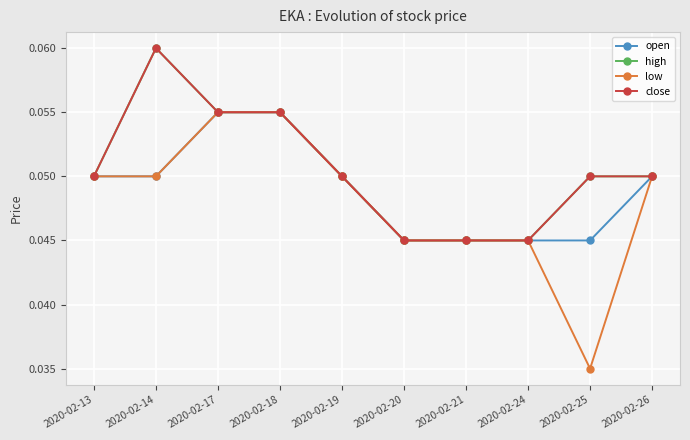

List the series in order of their peak value, highest first.

high, close, open, low